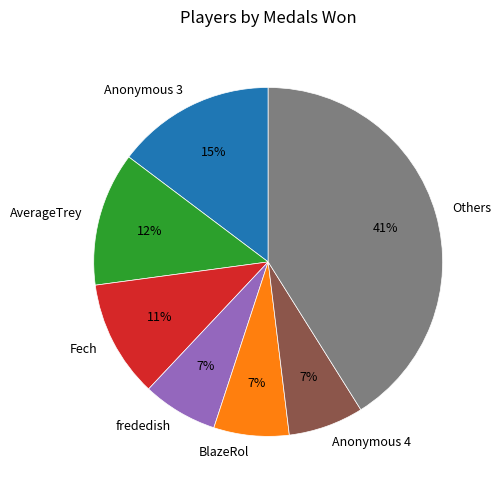

What is the largest slice in the pie chart?

Others